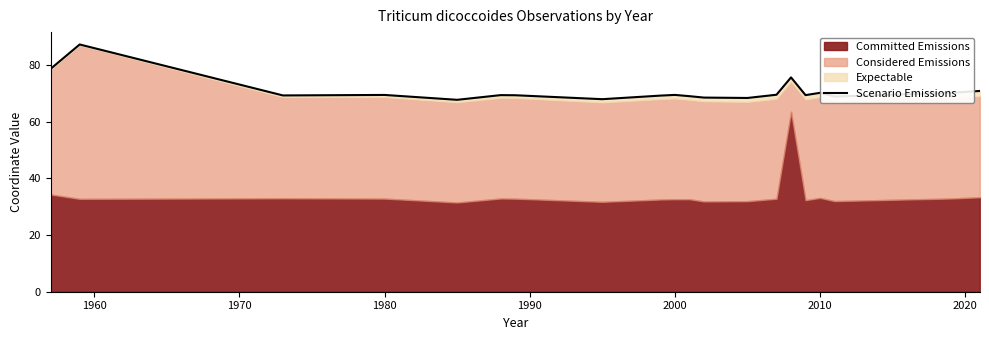

What is the maximum value shown in the chart?

87.2